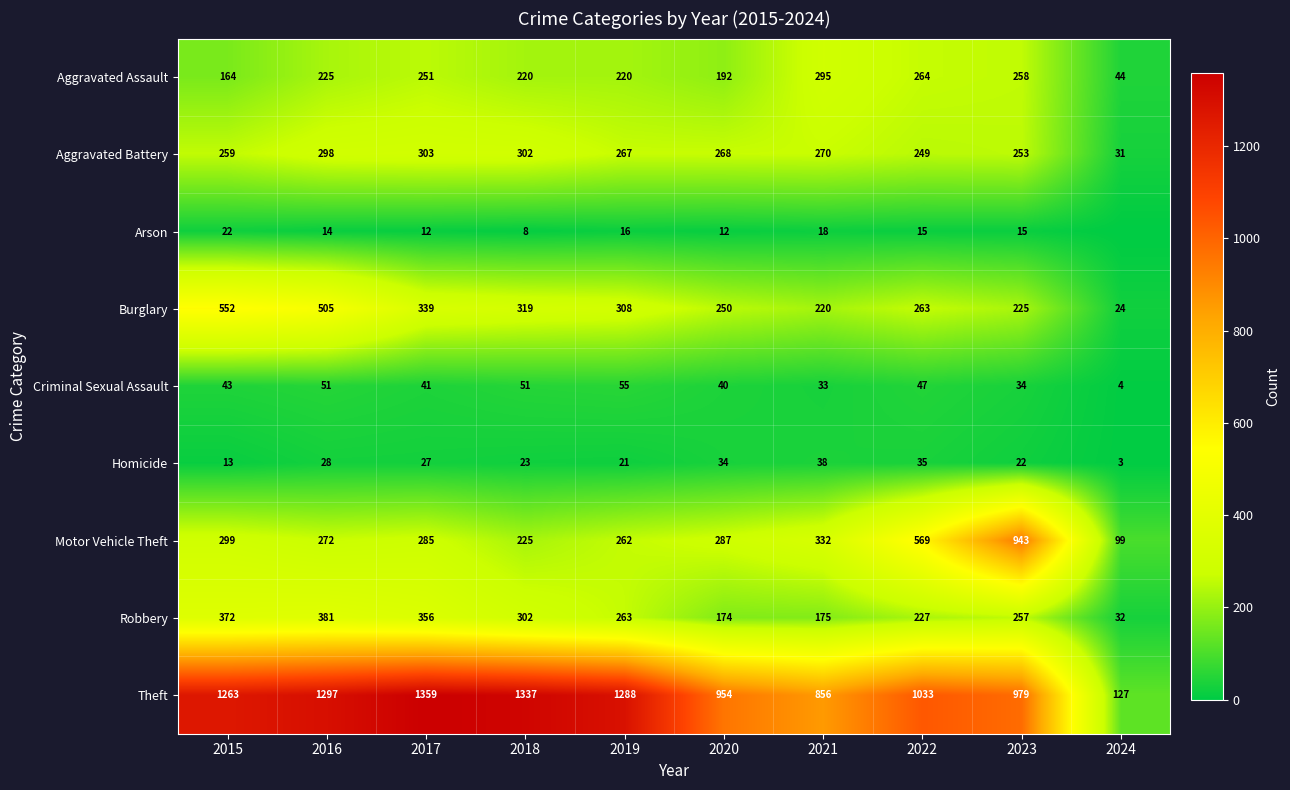

What is the spread (max minus min) of values at 2020?

942